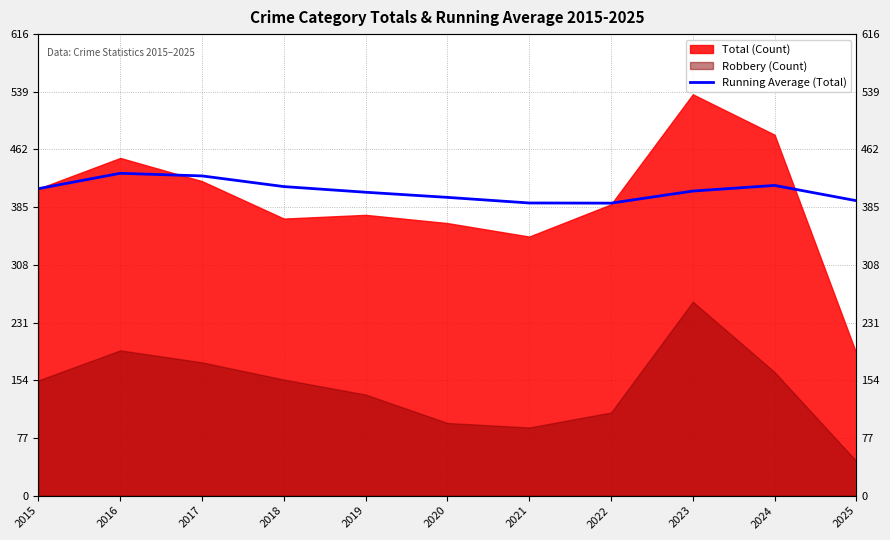

How many lines are shown in the chart?

1